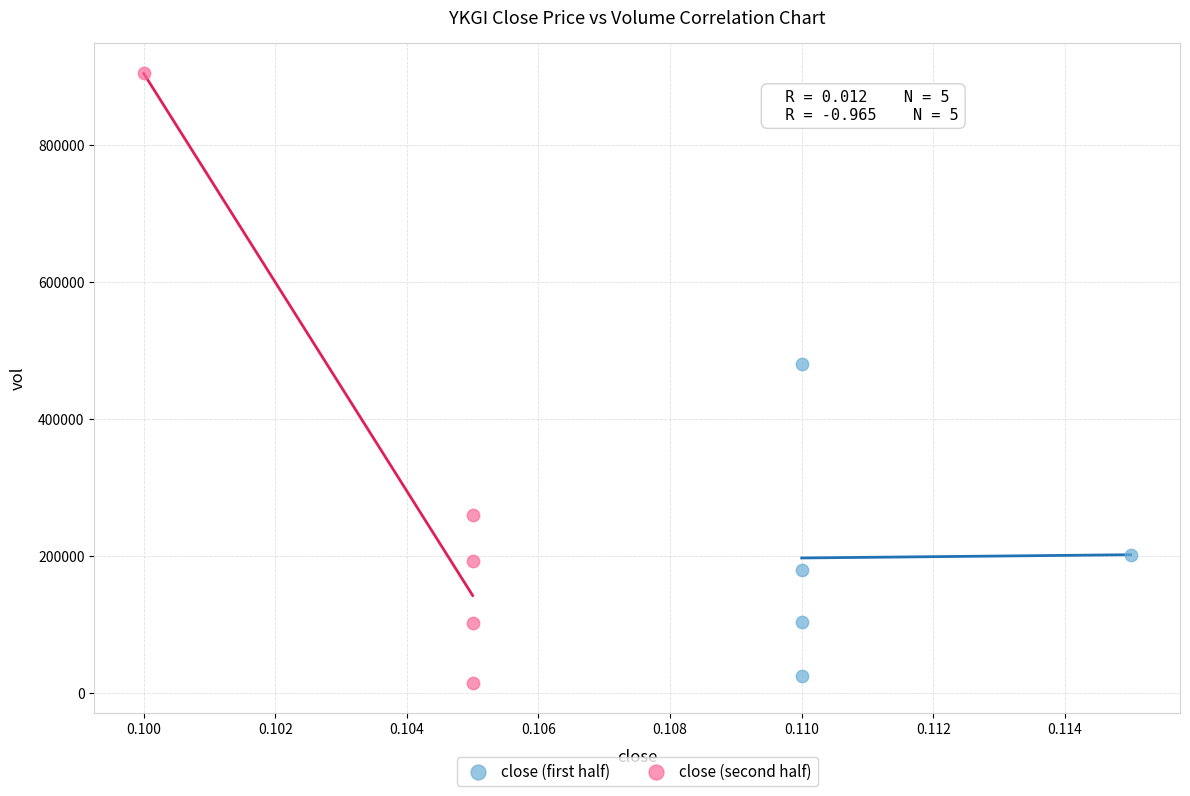

Which series reaches the maximum Y coordinate?

close (second half)